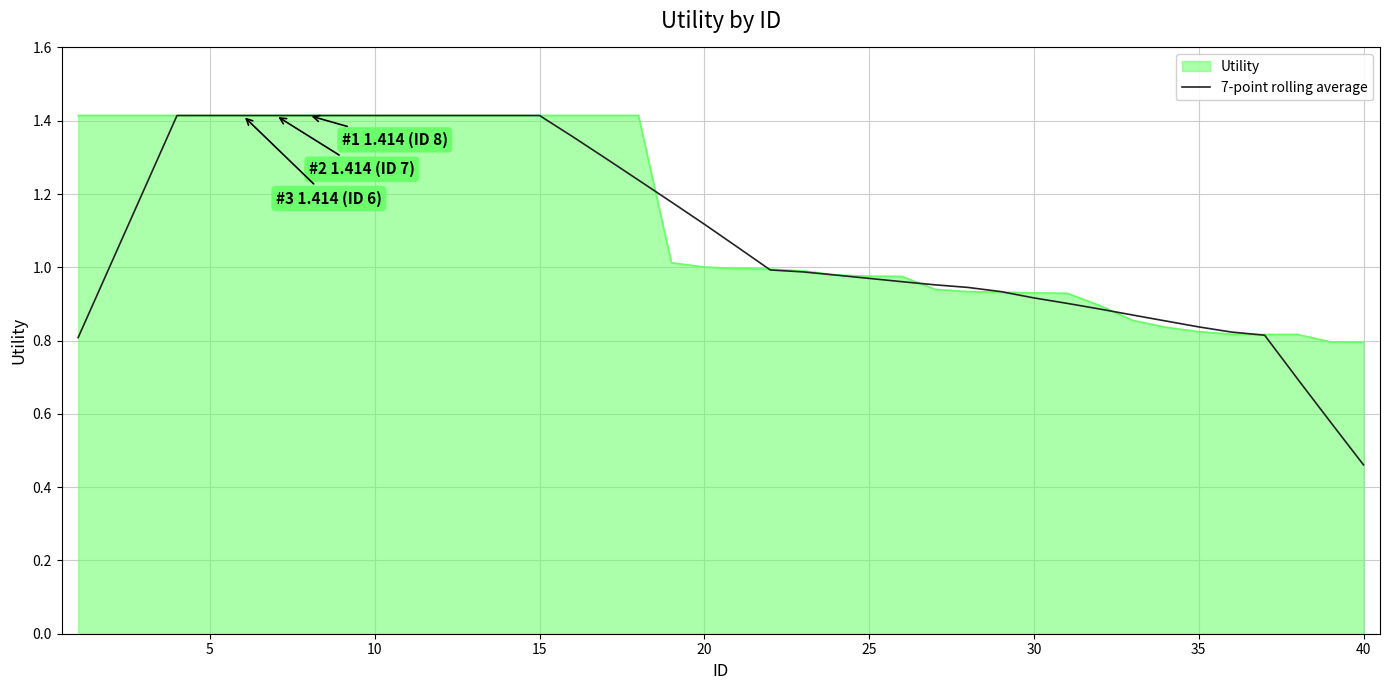

Which series has the widest spread of values?

7-point rolling average